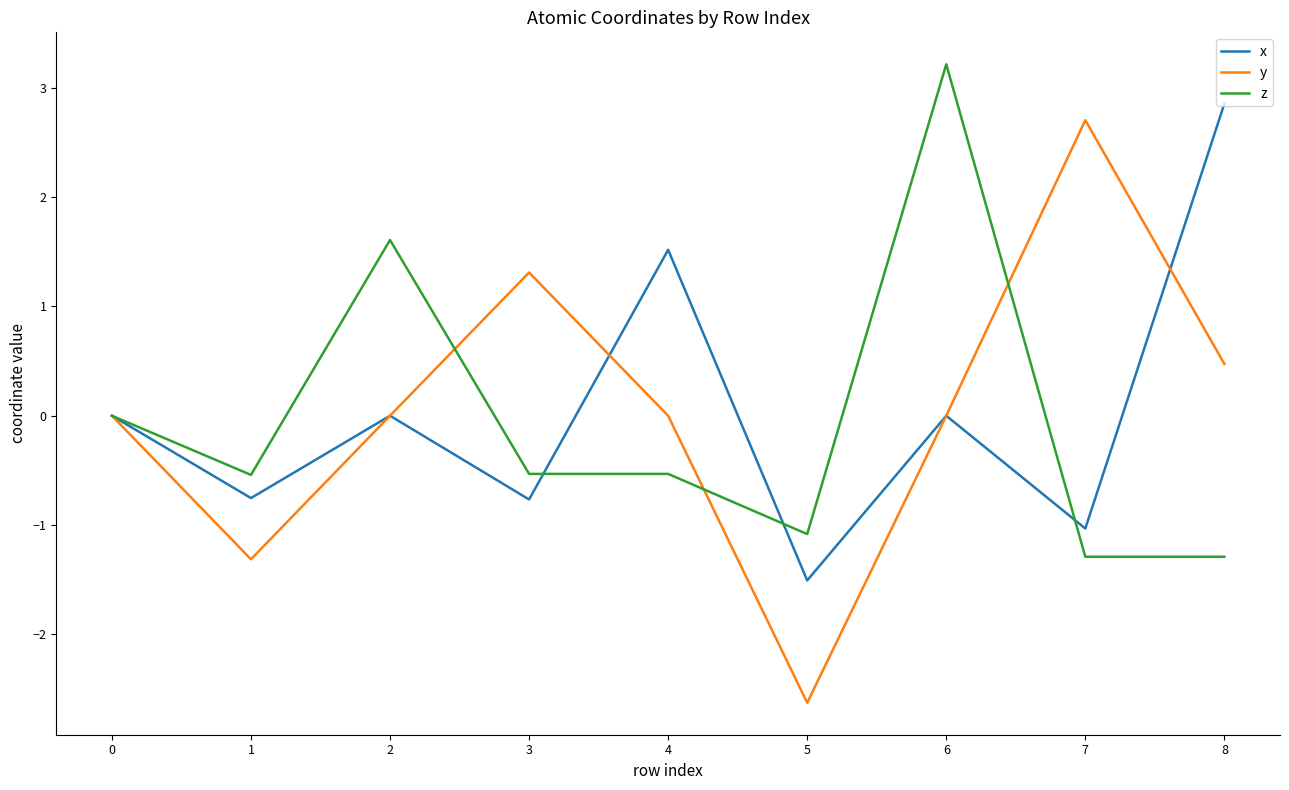

Which series has the largest range (max minus min)?

y